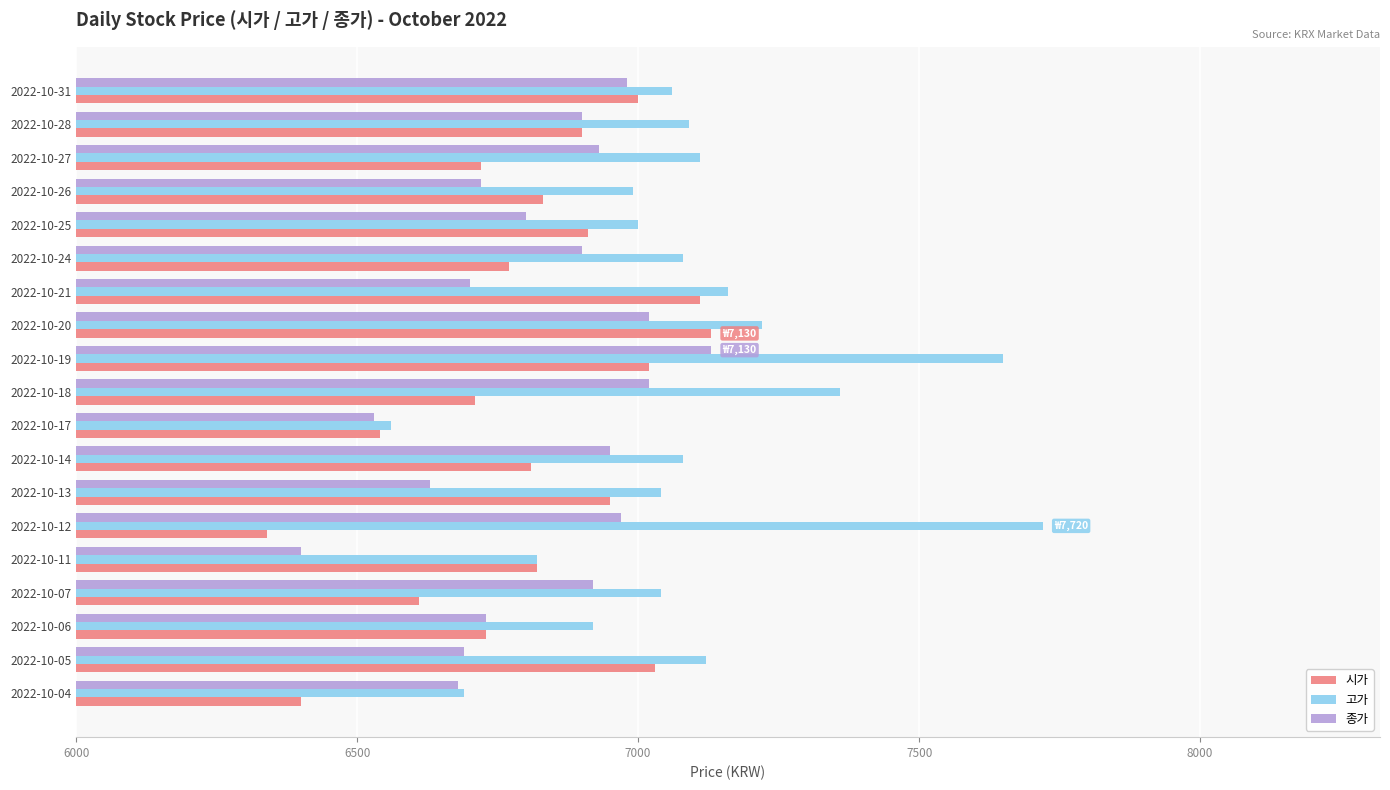

Is the value of 종가 at 2022-10-04 greater than the value of 고가 at 2022-10-13?

No